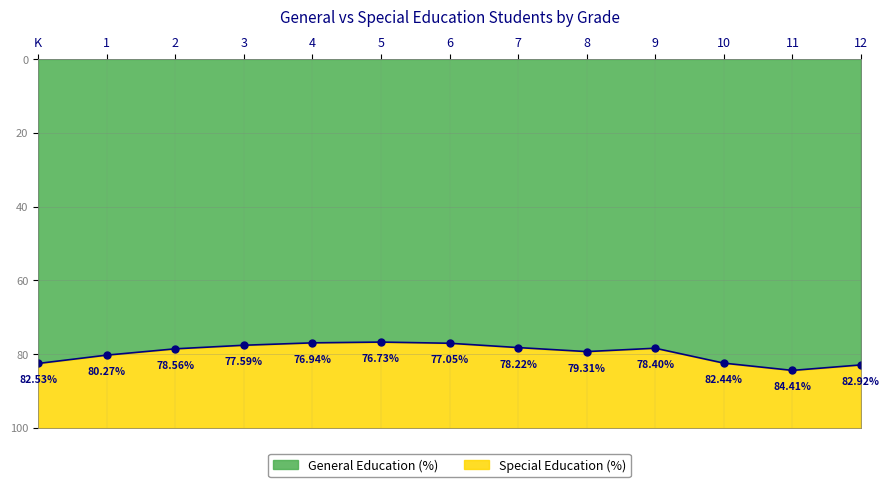

What is the difference between the values at 12 and 6?

5.9